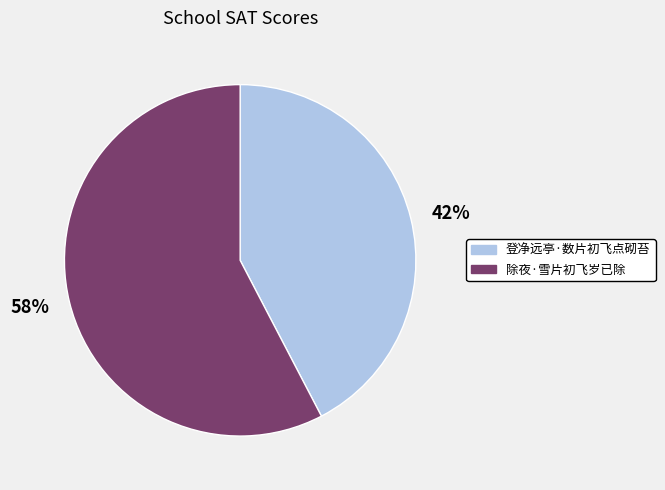

What is the largest slice in the pie chart?

除夜·雪片初飞岁已除